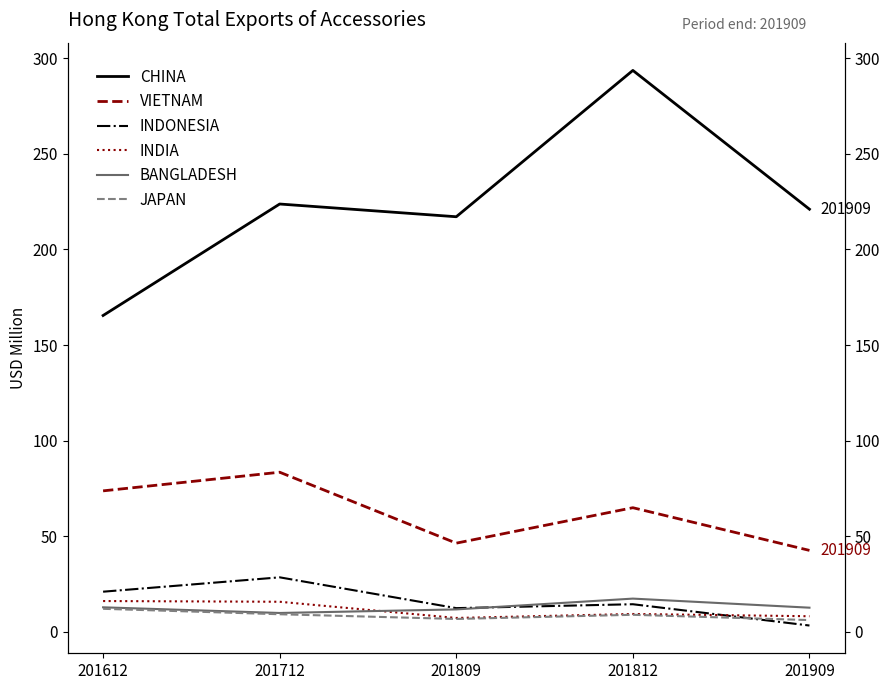

What is the difference between the maximum and minimum values in the INDONESIA series?

25.2